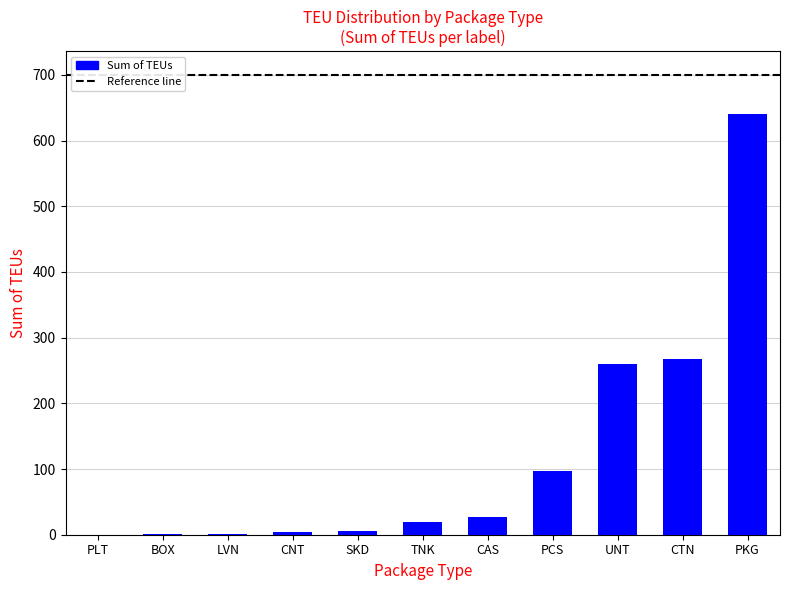

The chart shows a value of 5.8 at SKD. True or false?

True